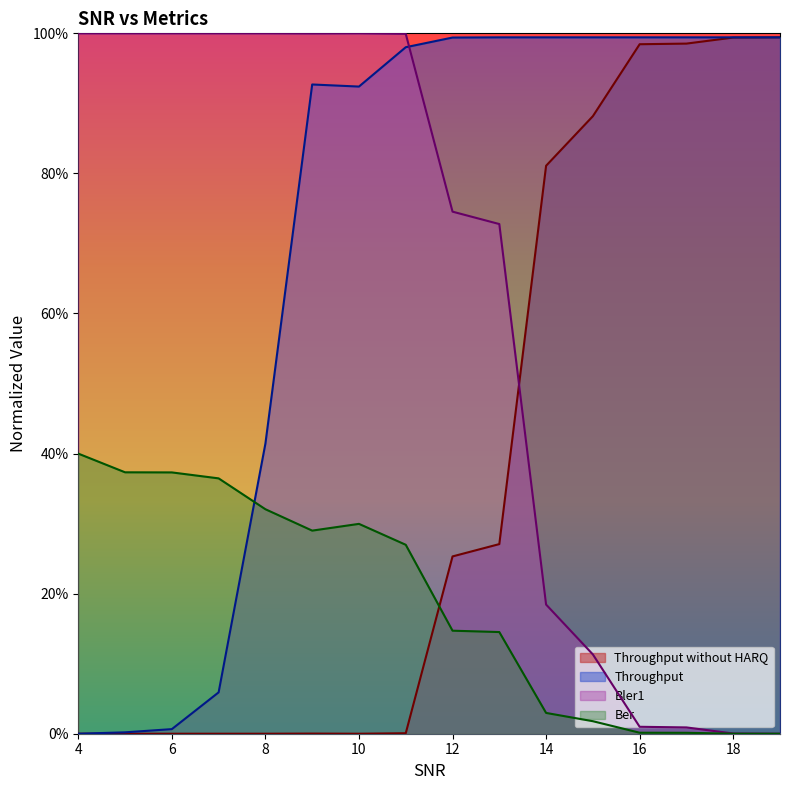

What is the sum of the Throughput without HARQ values at 19 and 16?

2.0